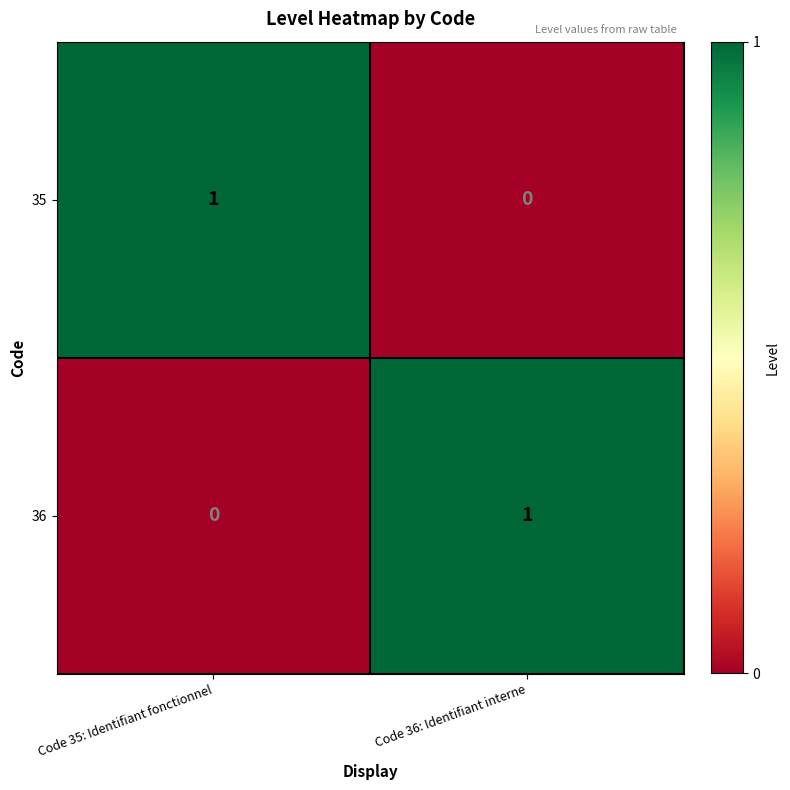

List the labels in order of 36 value, smallest first.

Code 35: Identifiant fonctionnel, Code 36: Identifiant interne